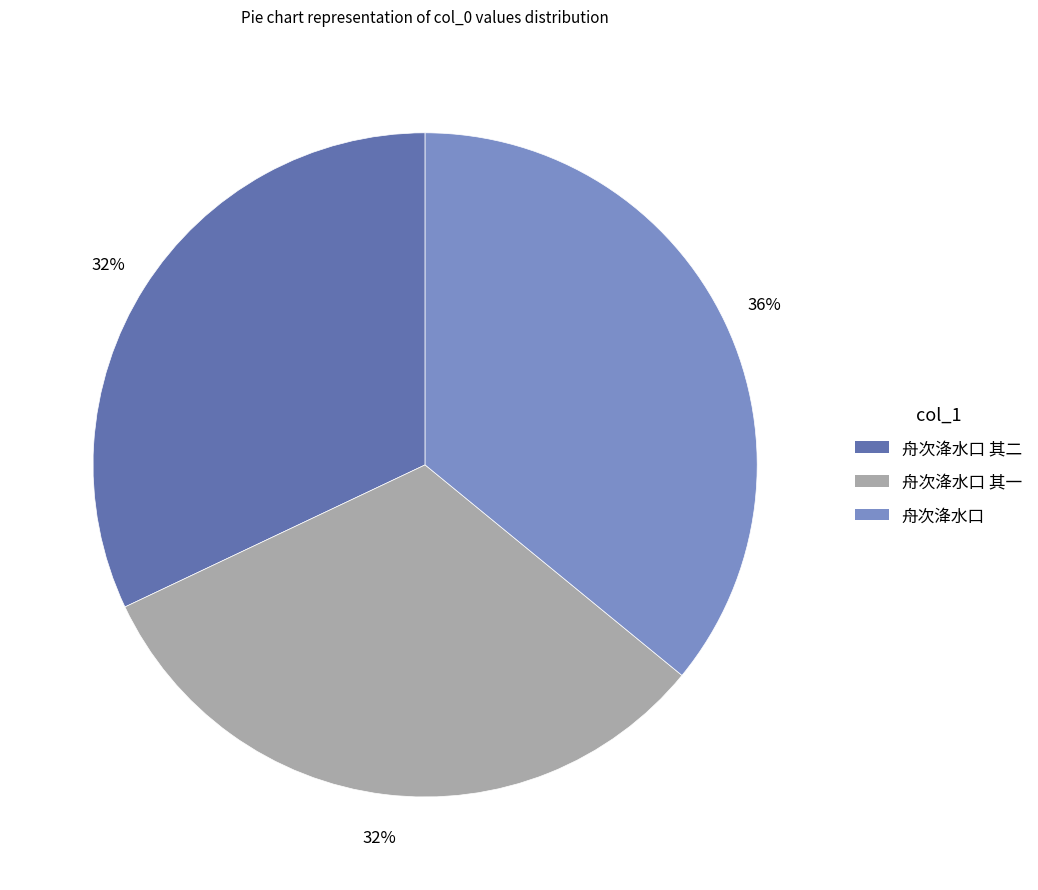

How many segments does this pie chart have?

3